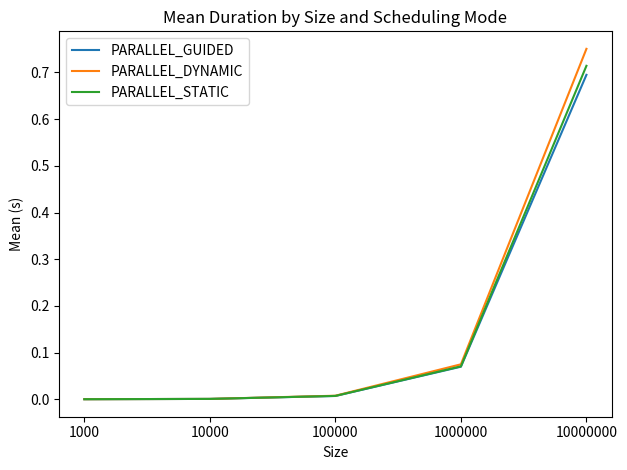

What are all the series names shown in the legend?

PARALLEL_GUIDED, PARALLEL_DYNAMIC, PARALLEL_STATIC